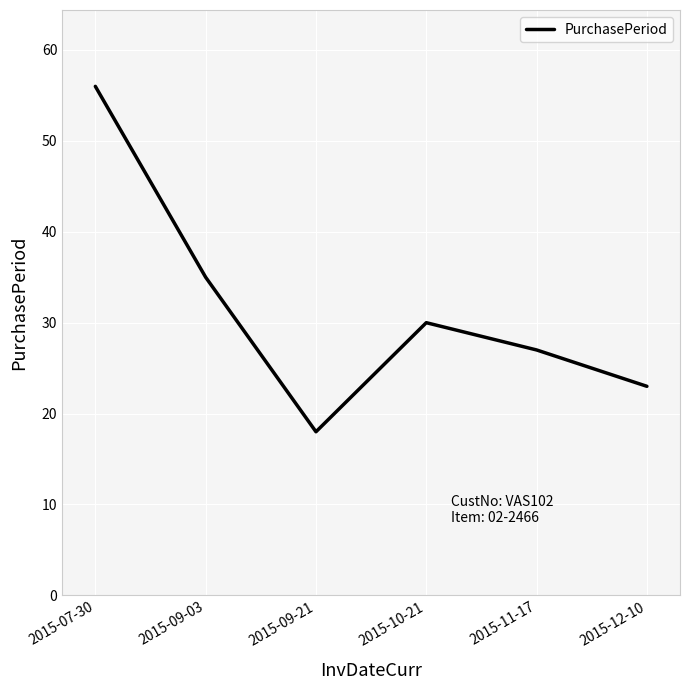

Rank the categories by value from lowest to highest.

2015-09-21, 2015-12-10, 2015-11-17, 2015-10-21, 2015-09-03, 2015-07-30